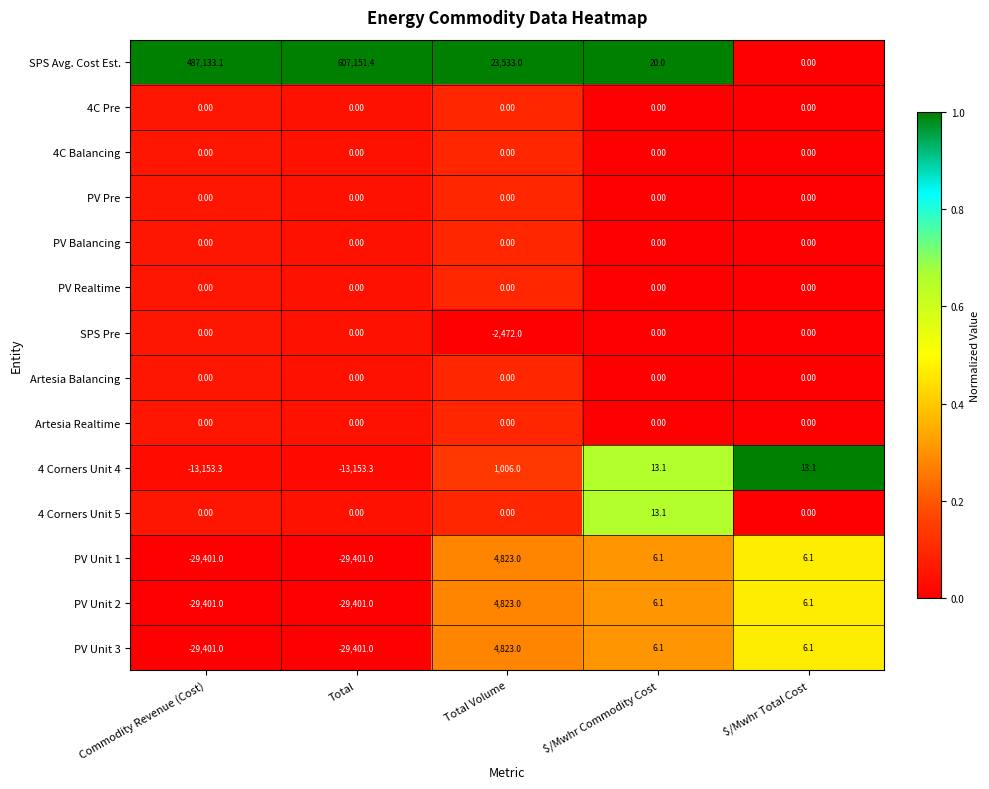

Which series has the largest range (max minus min)?

SPS Avg. Cost Est.